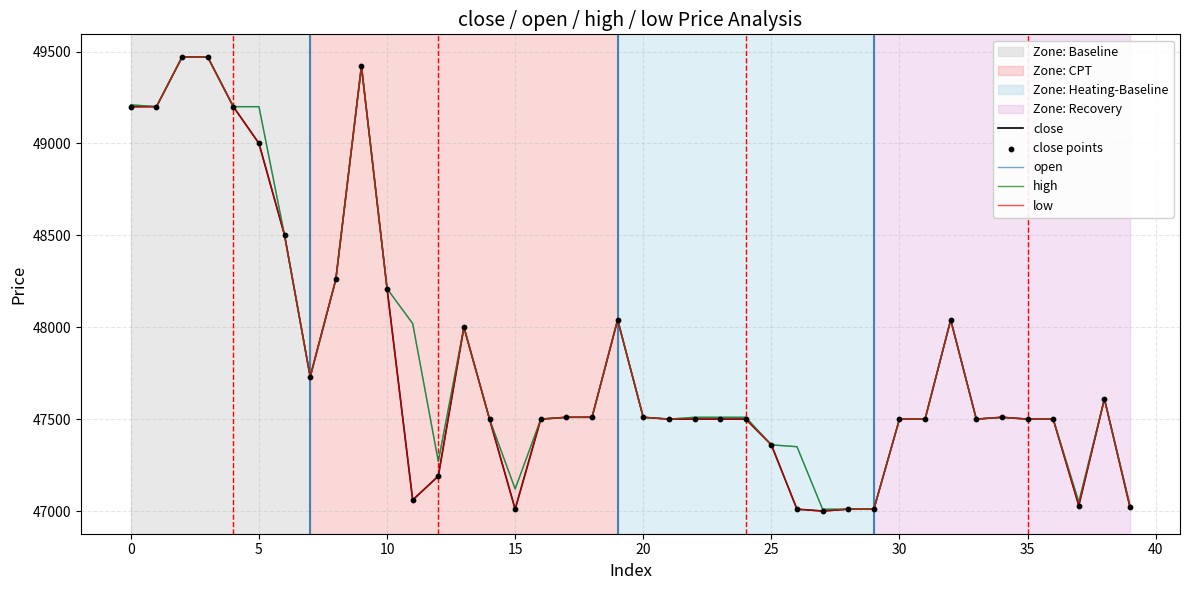

Is this an area chart (filled region under the line)?

No